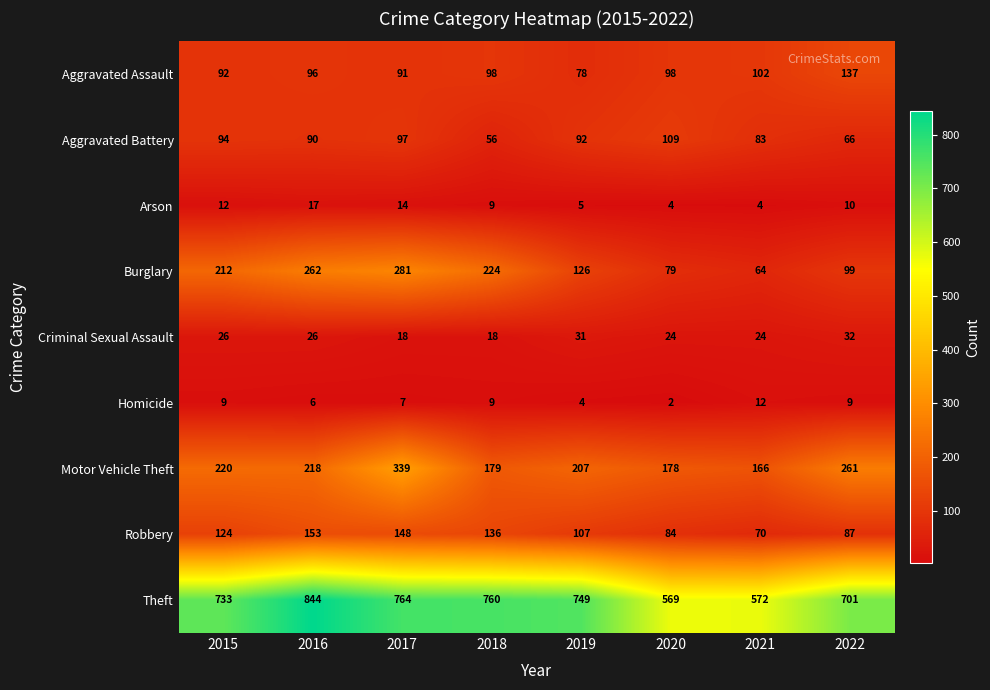

Is it true that Motor Vehicle Theft equals 297 at 2021?

False